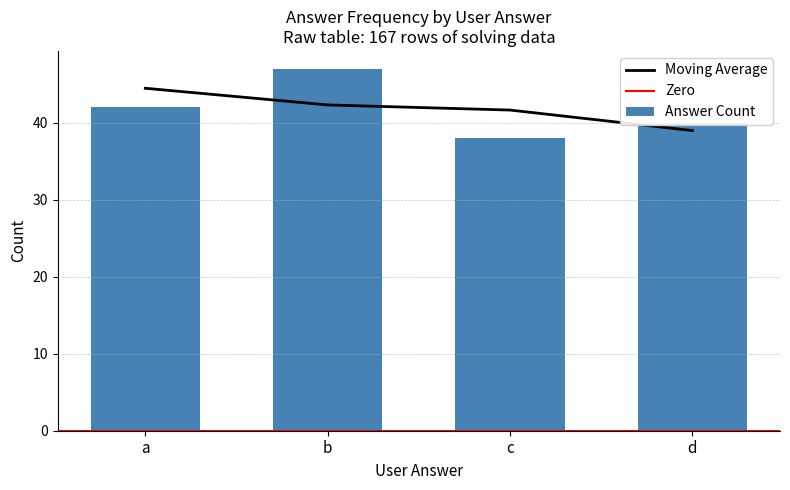

At which label does Moving Average reach its peak?

a